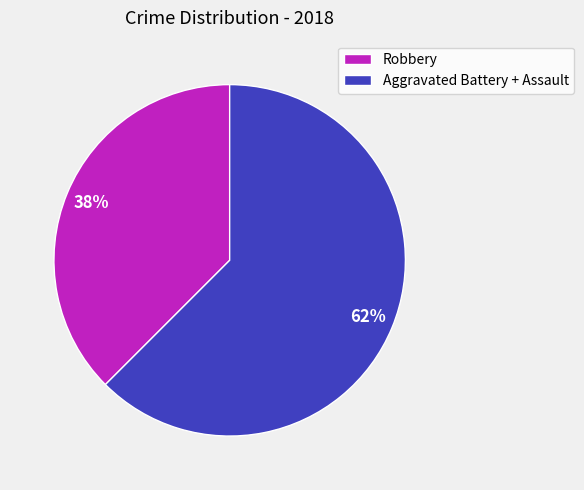

True or false: Robbery accounts for 38% of the total.

True